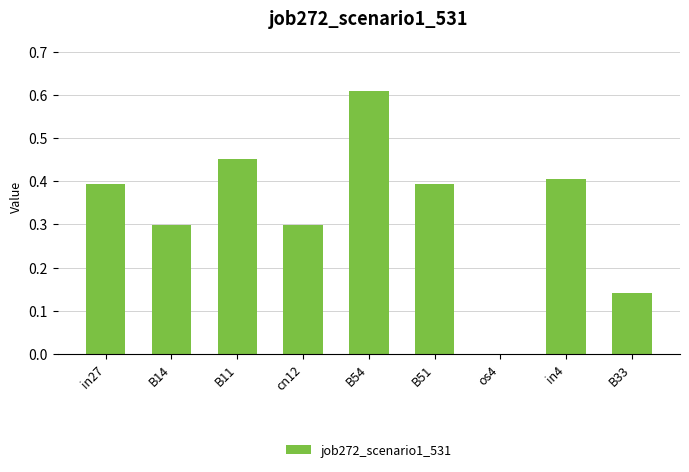

True or false: the data shows 0.4 at in4.

True